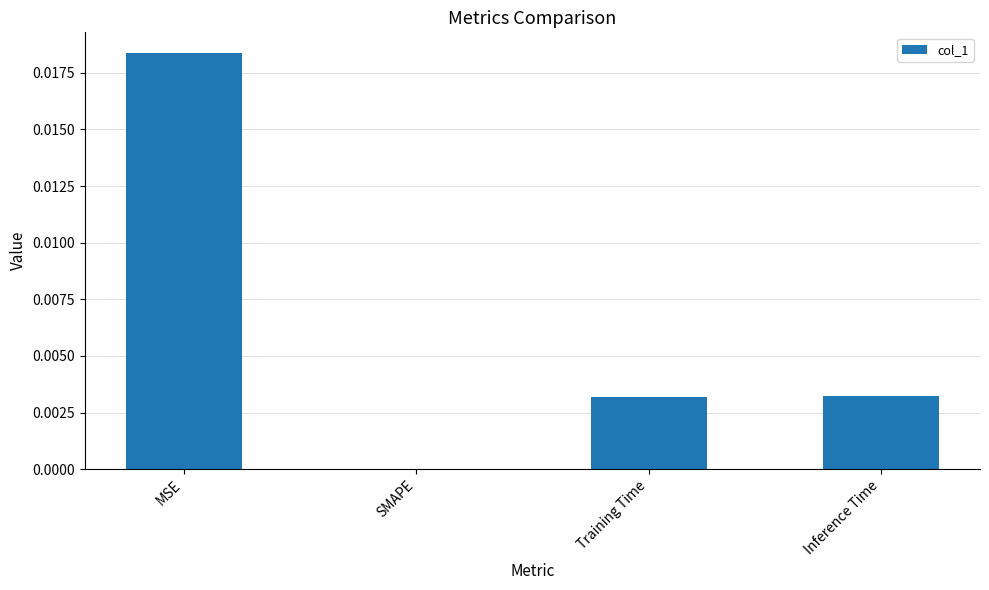

How many distinct data groups are displayed?

1